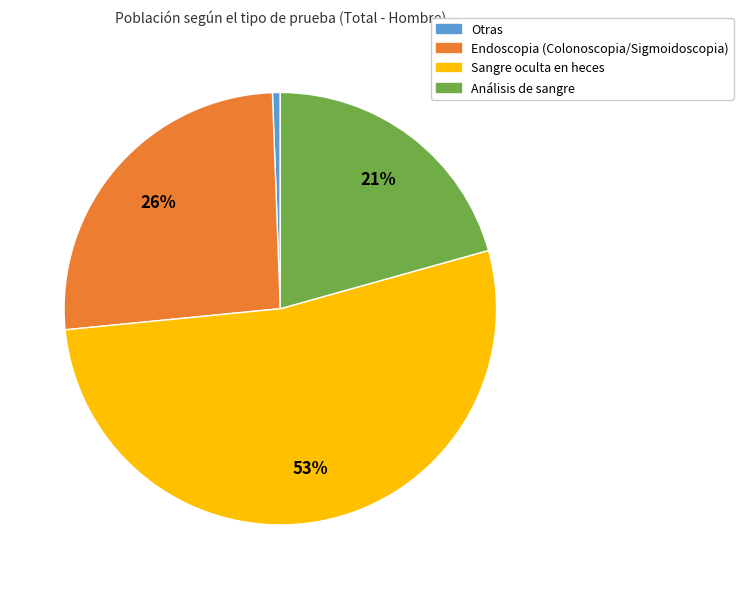

Rank the categories by value from lowest to highest.

Otras, Análisis de sangre, Endoscopia (Colonoscopia/Sigmoidoscopia), Sangre oculta en heces